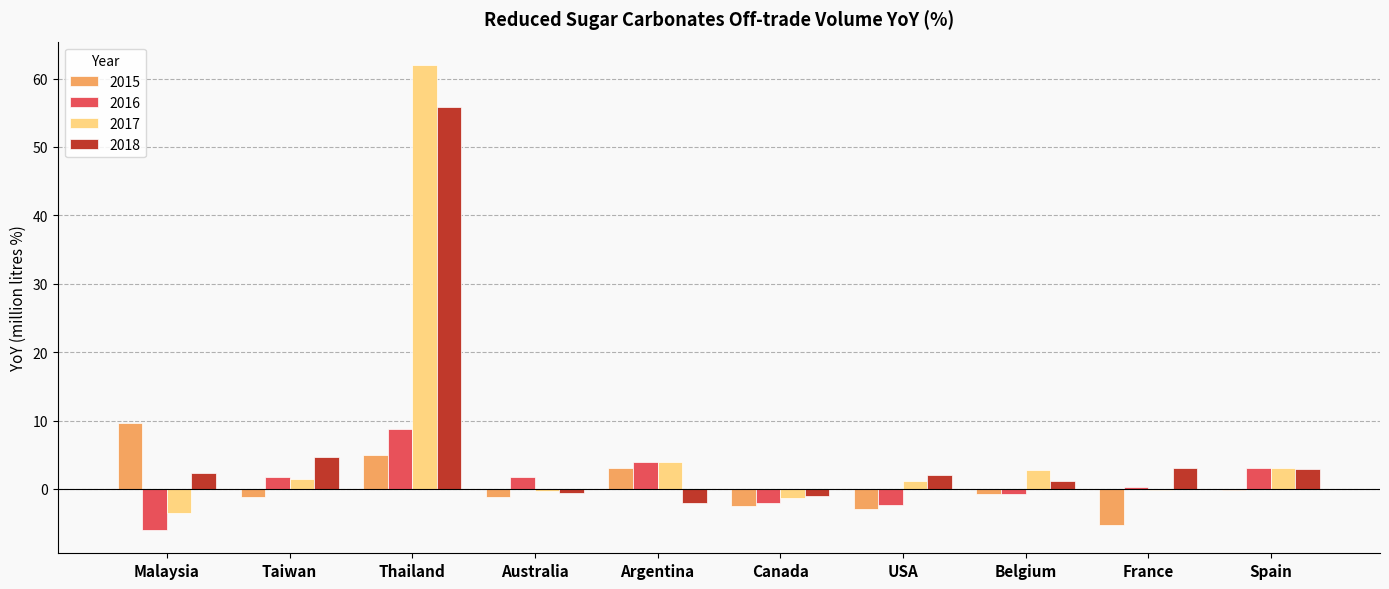

What is the sum of all 2015 values?

3.3